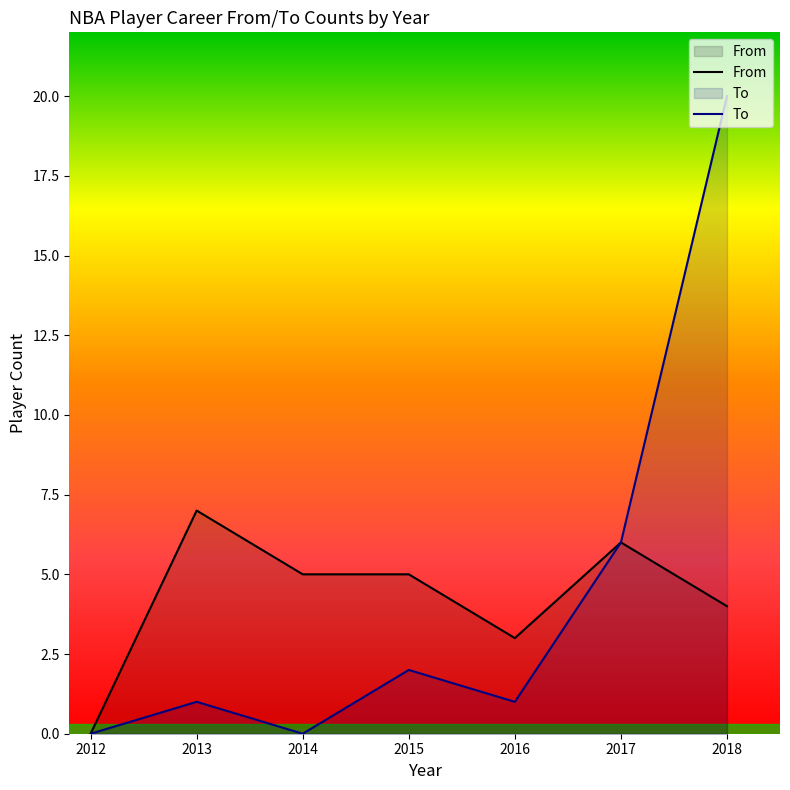

Count the number of categories in the chart.

7